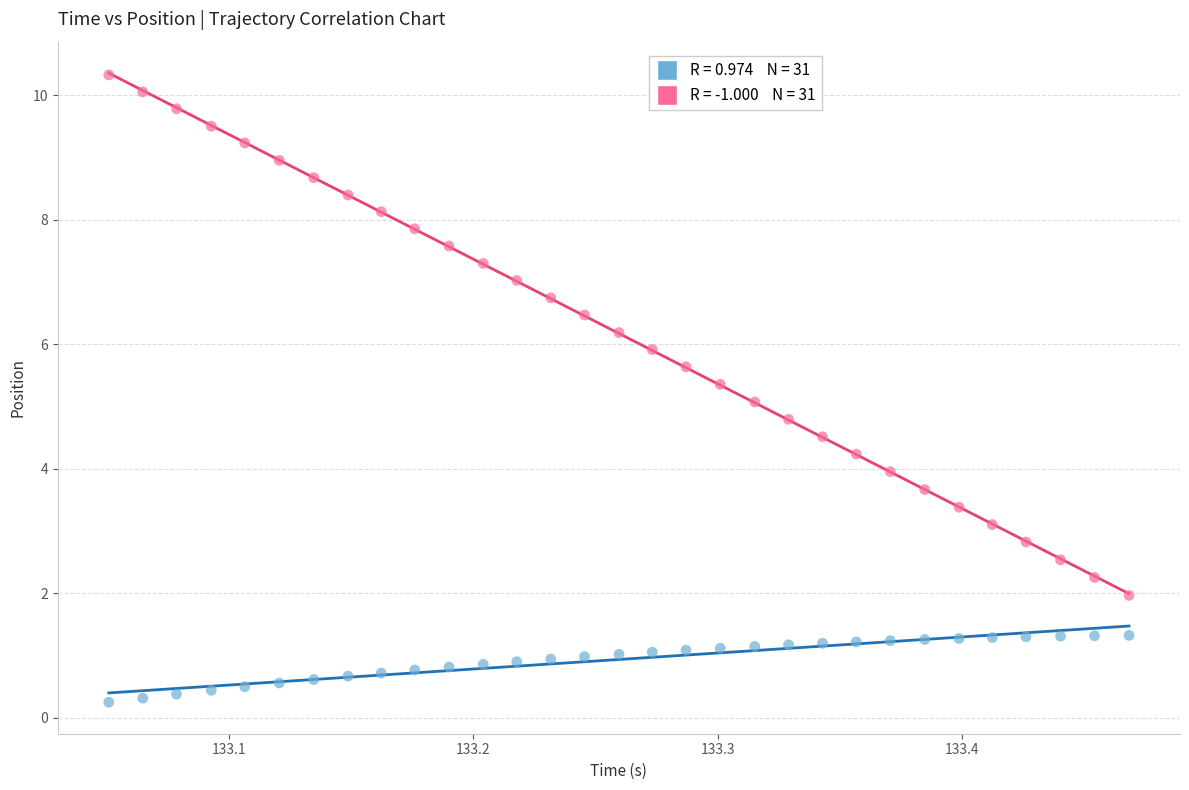

How many points are shown in the scatter plot?

62